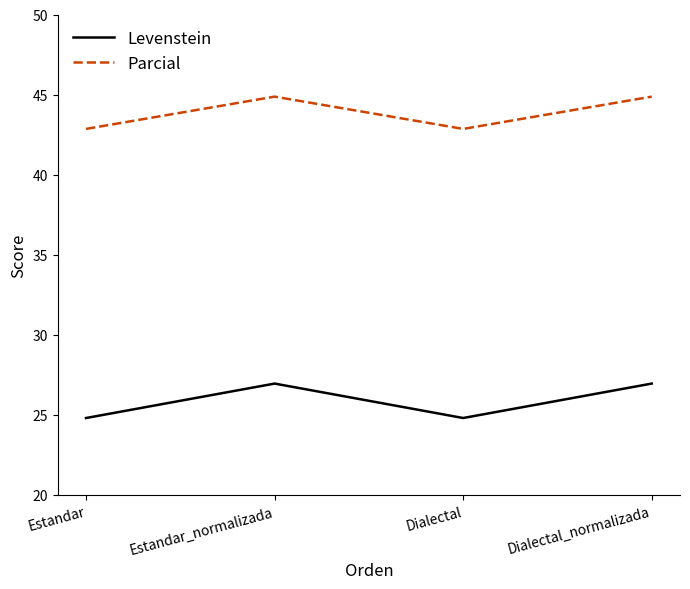

At how many categories does at least one series exceed 30?

4